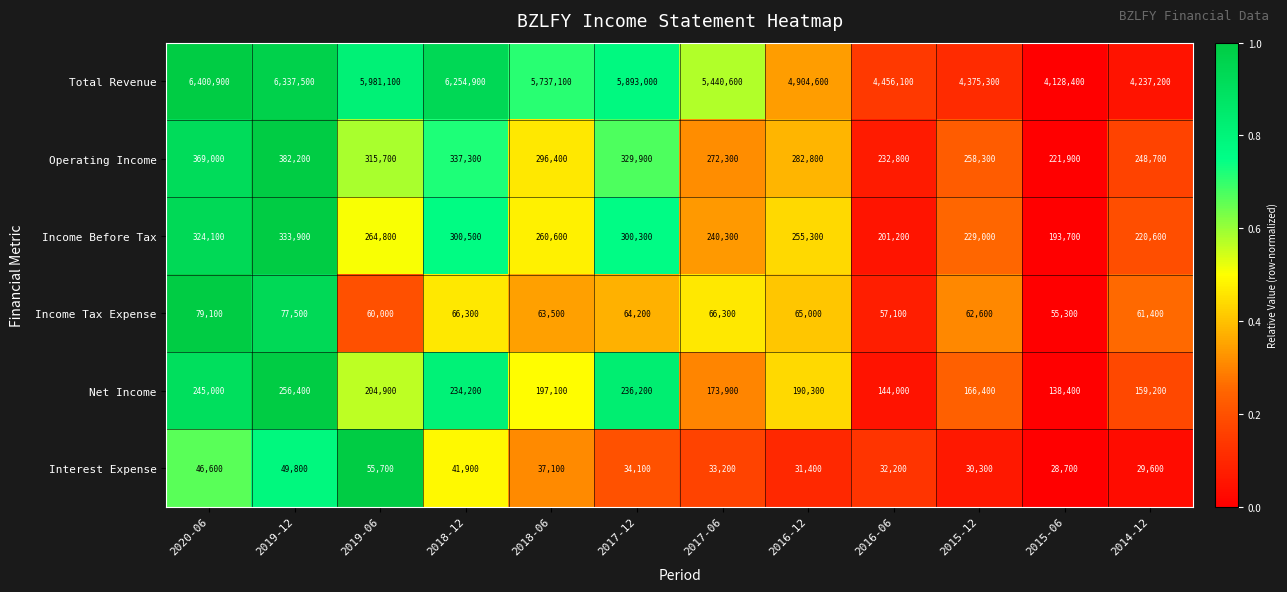

At 2015-12, list the series in order from largest to smallest.

Total Revenue, Operating Income, Income Before Tax, Net Income, Income Tax Expense, Interest Expense